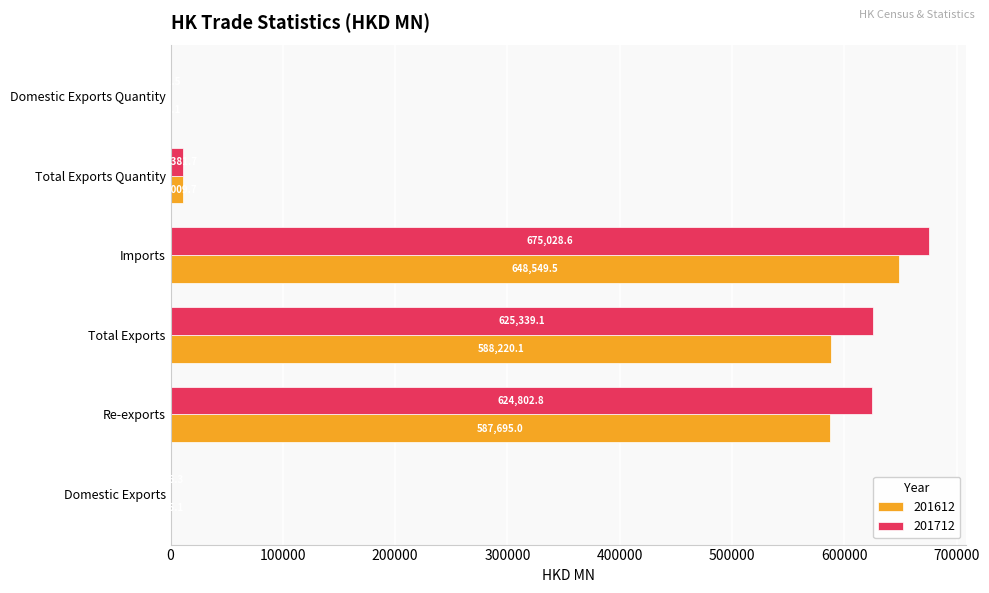

What is the difference between the 201712 values at Imports and Total Exports Quantity?

663647.0